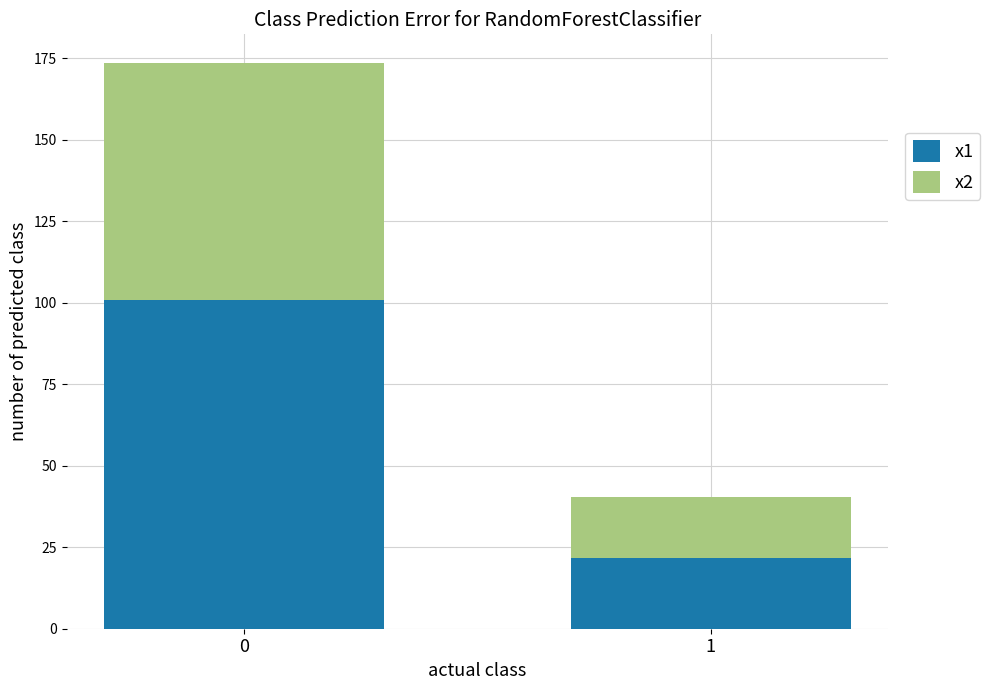

The value of x1 at 0 is 138.7. True or false?

False